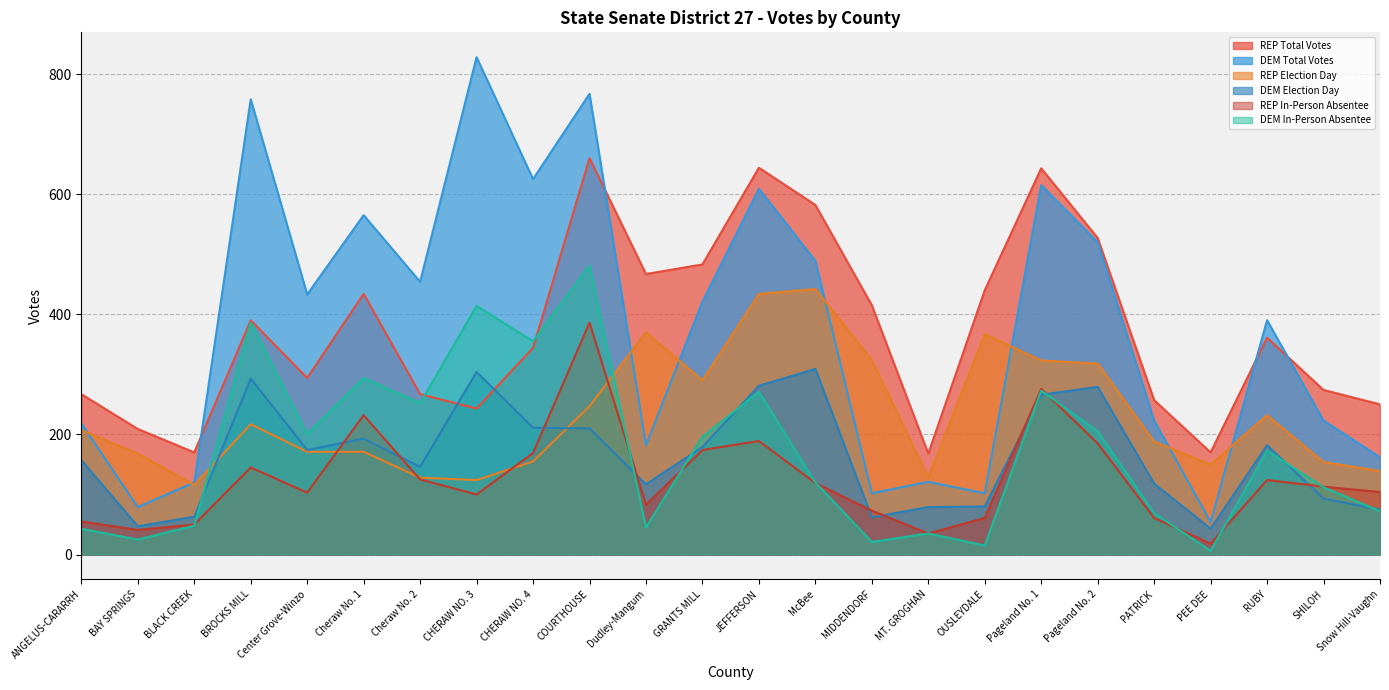

At which label does REP Election Day first exceed 207?

BROCKS MILL